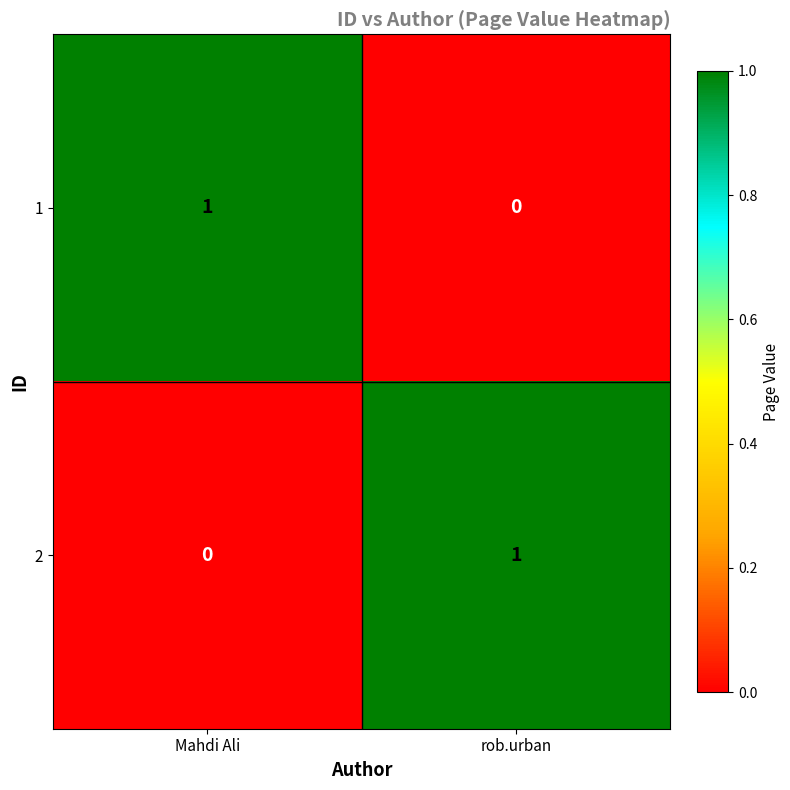

The value of 2 at rob.urban is 2. True or false?

False